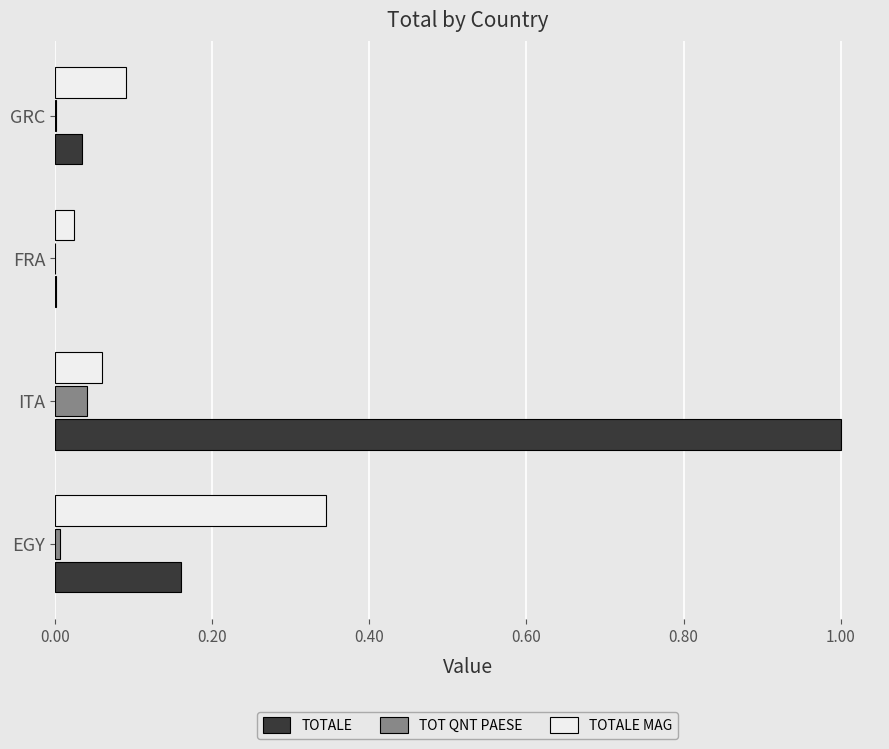

Between EGY and FRA, which series saw the biggest shift?

TOTALE MAG